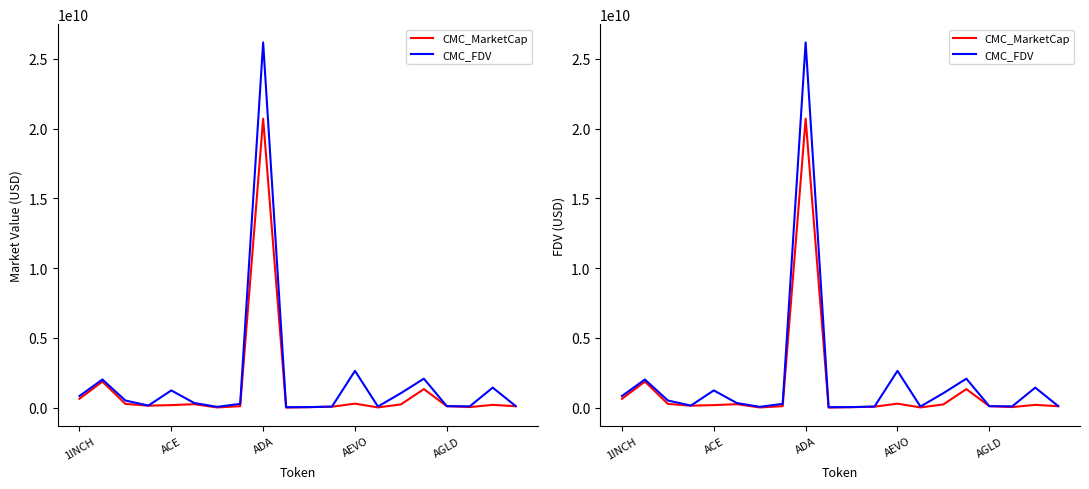

True or false: CMC_MarketCap and CMC_FDV cross at least once.

False